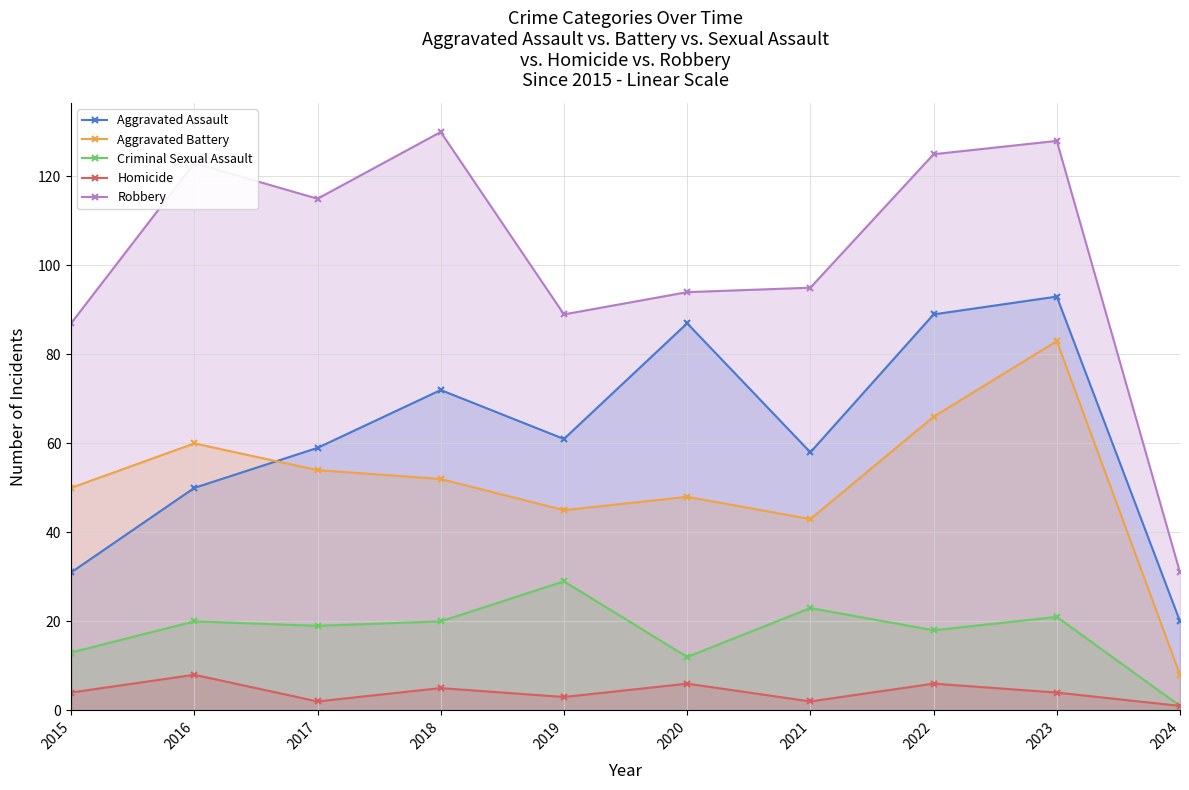

Rank the series by their maximum value, from lowest to highest.

Homicide, Criminal Sexual Assault, Aggravated Battery, Aggravated Assault, Robbery